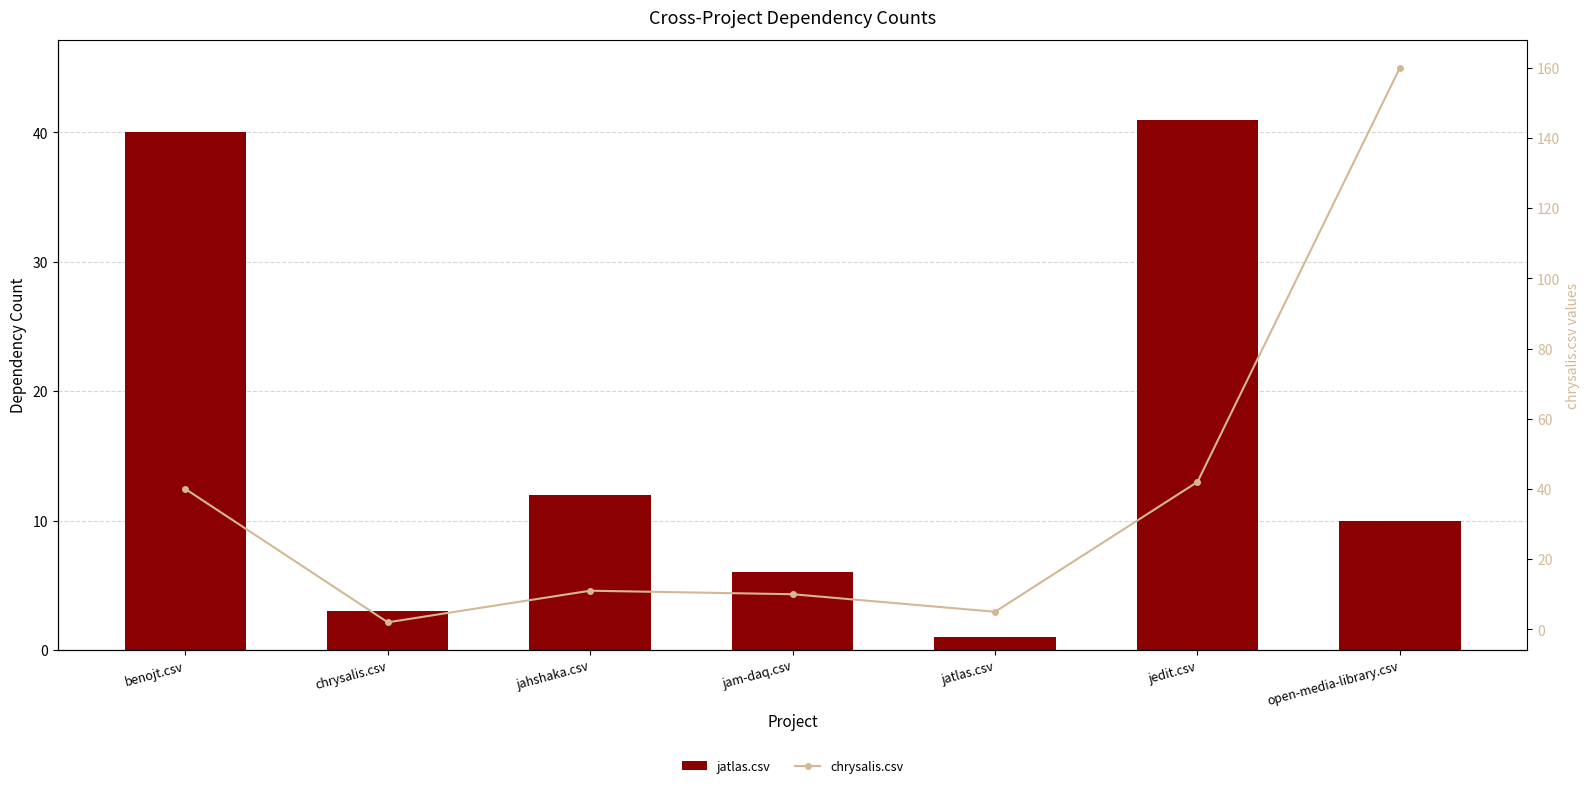

List the series in order of their peak value, lowest first.

jatlas.csv, chrysalis.csv